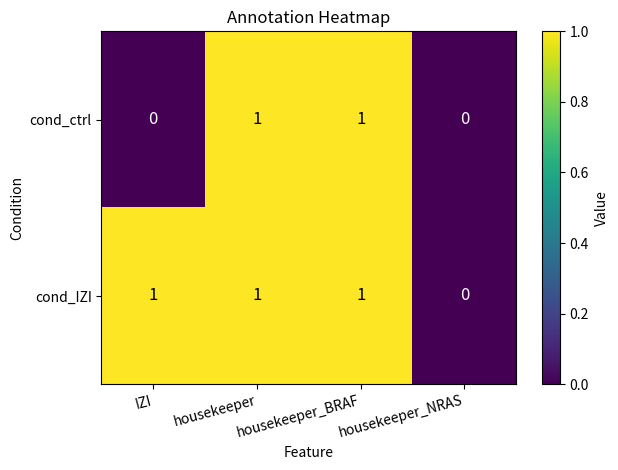

Which series has the largest total across all categories?

cond_IZI